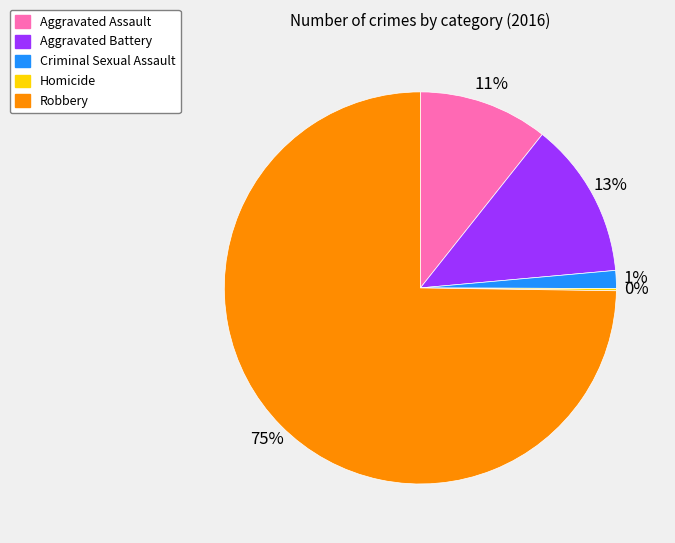

Which category has the biggest portion of the pie?

Robbery